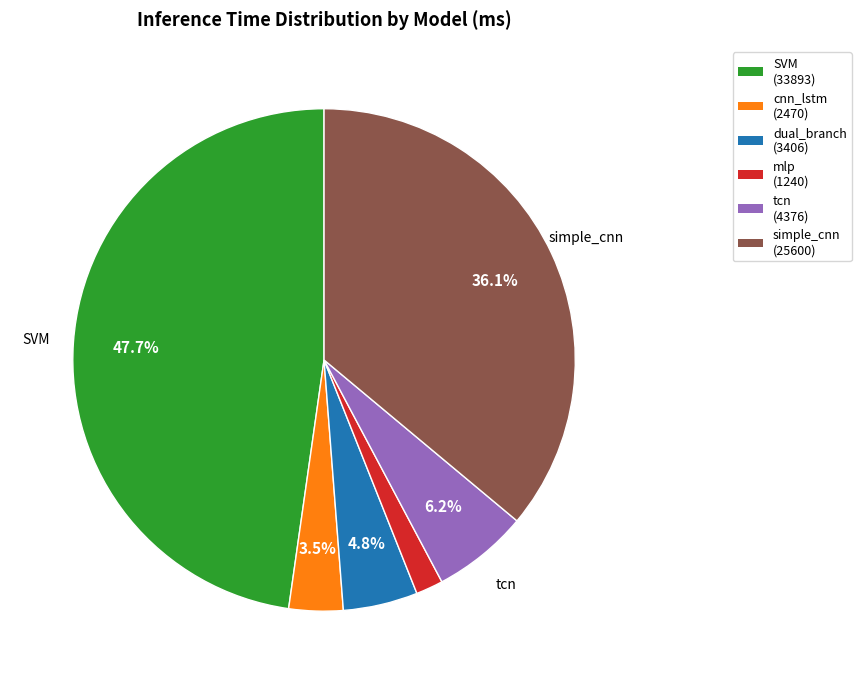

What percentage is NOT represented by simple_cnn?

63.9%